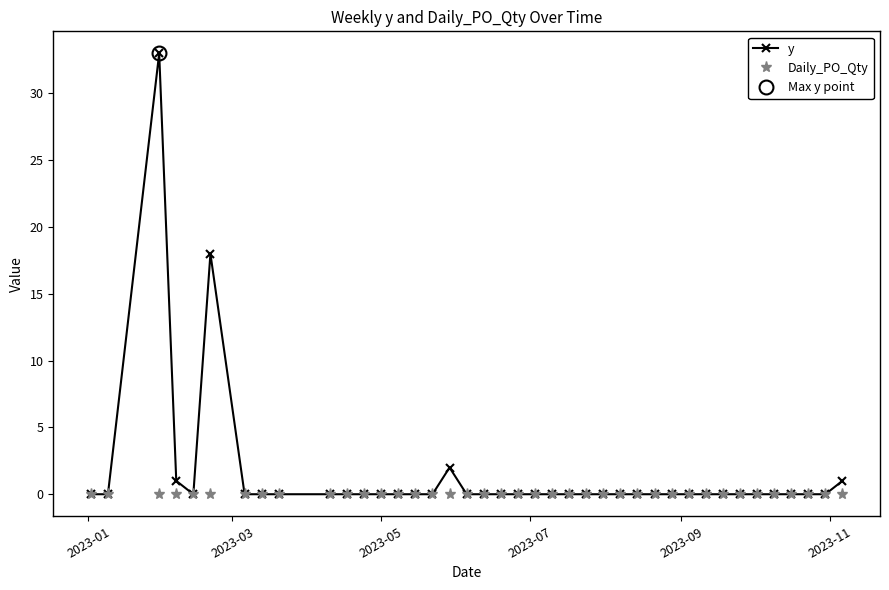

How many positive values does the y series have?

5